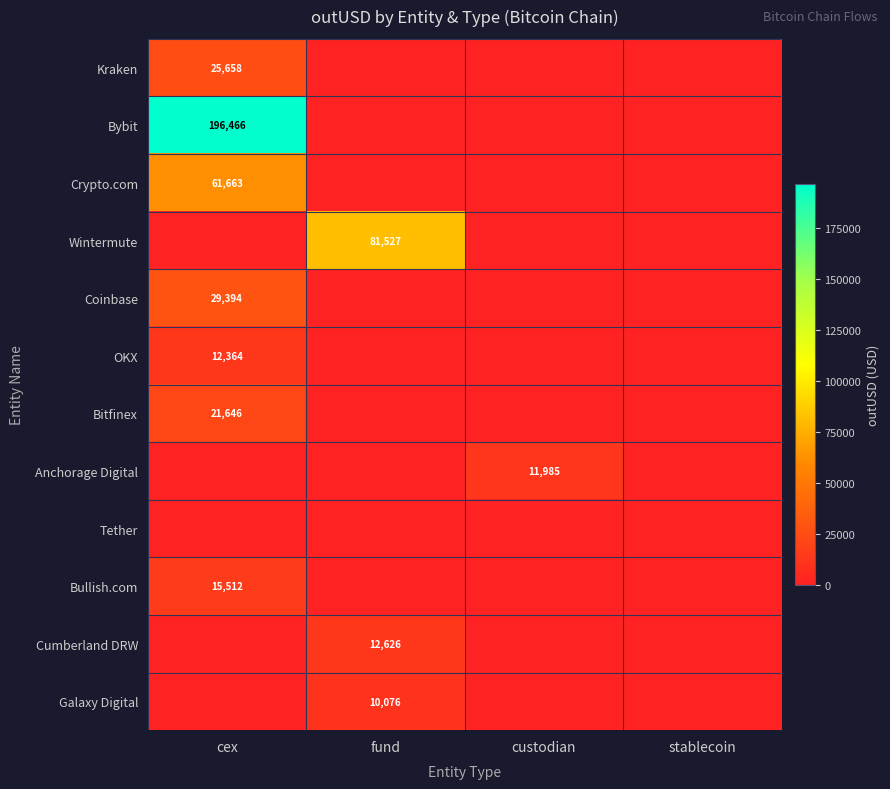

Count the number of data series in this chart.

12